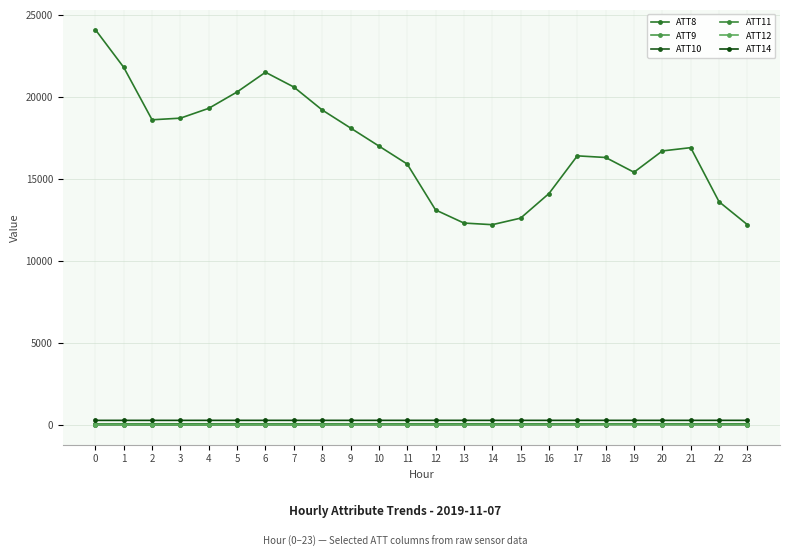

In ATT8, how many points are lower than both neighbors (excluding endpoints)?

3